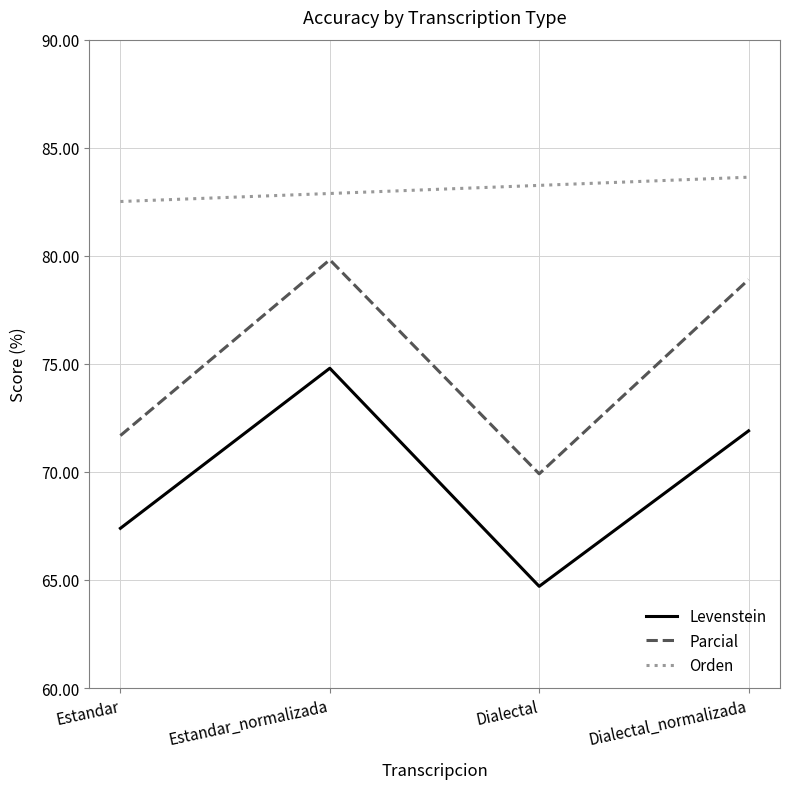

What is the difference between the highest and lowest values at Dialectal?

18.6